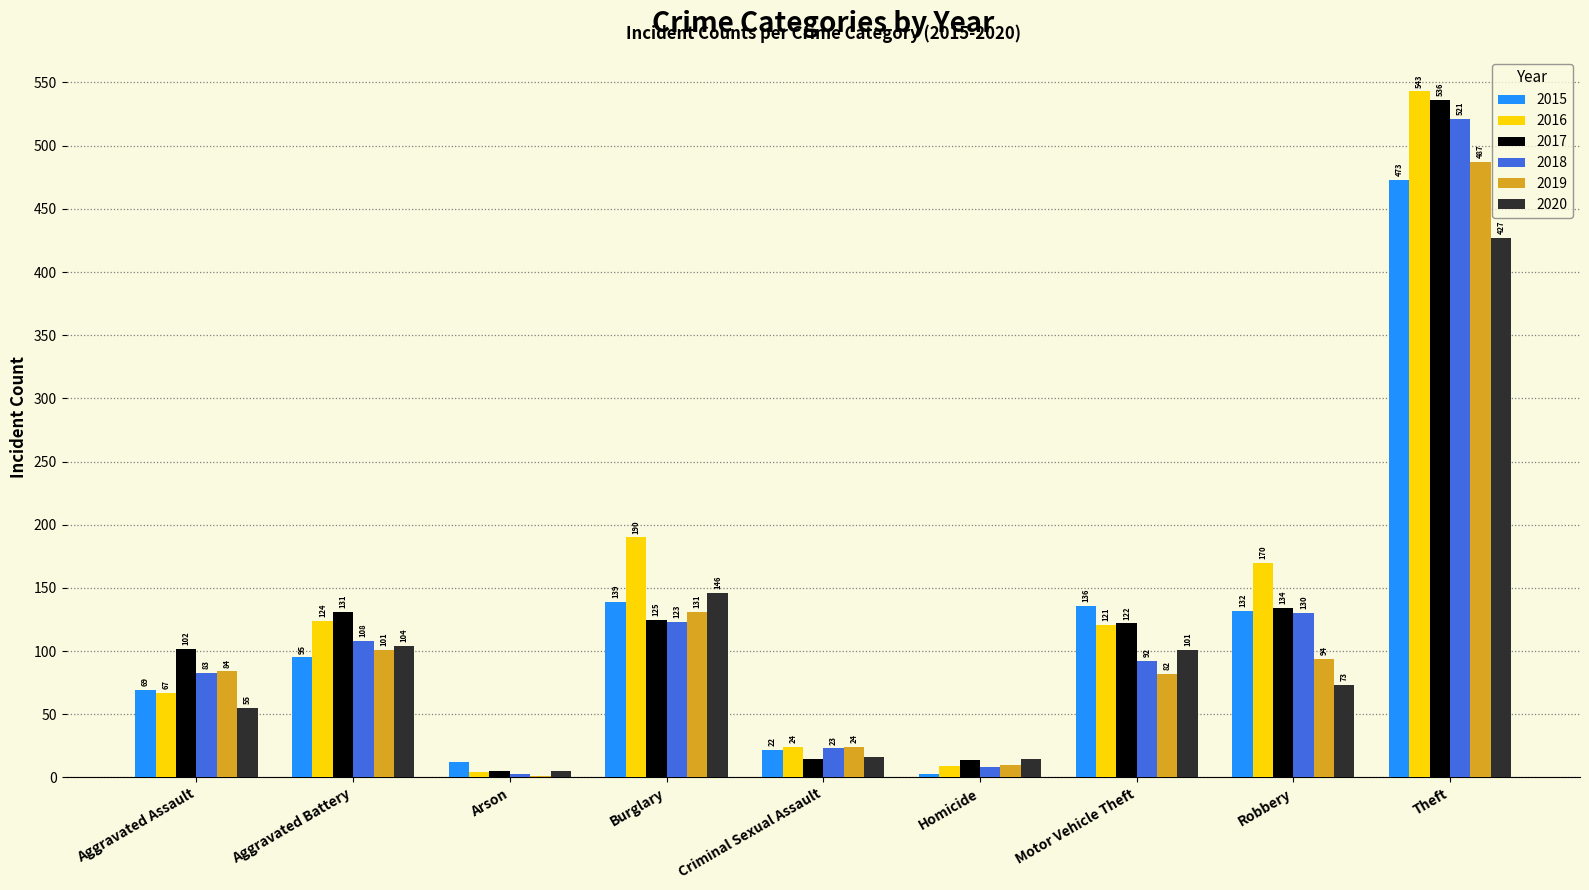

Where is 2017 nearest to the value 270?

Robbery